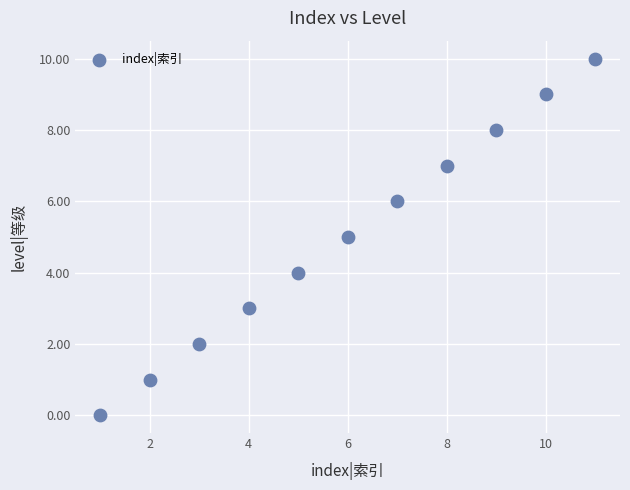

What is the average Y value?

5